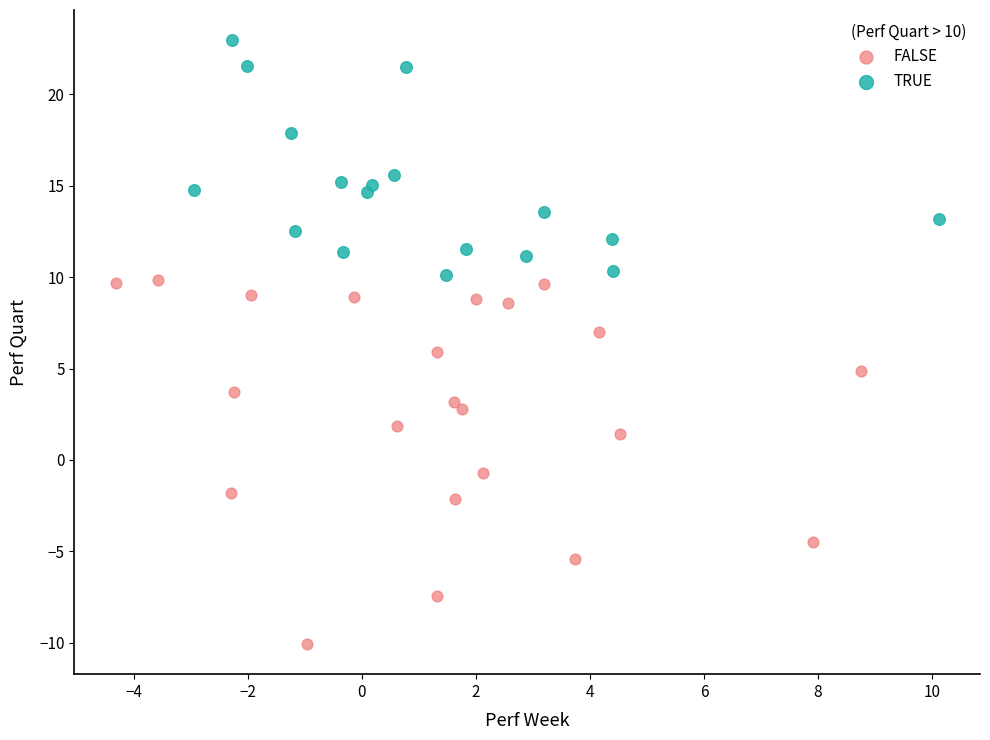

Which series contains the highest Y value?

TRUE